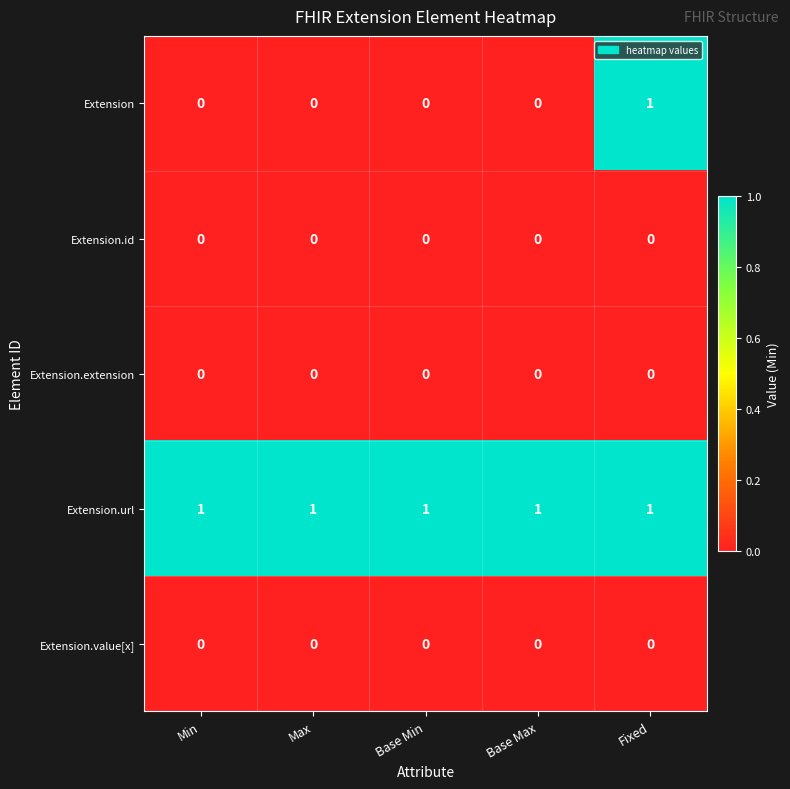

What is the total value across all series at Min?

1